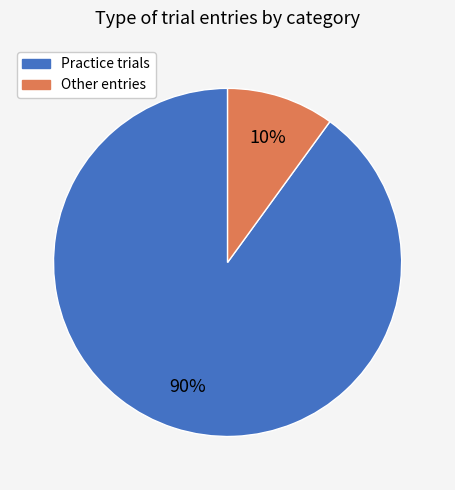

Is there any slice that represents more than half of the pie?

Yes